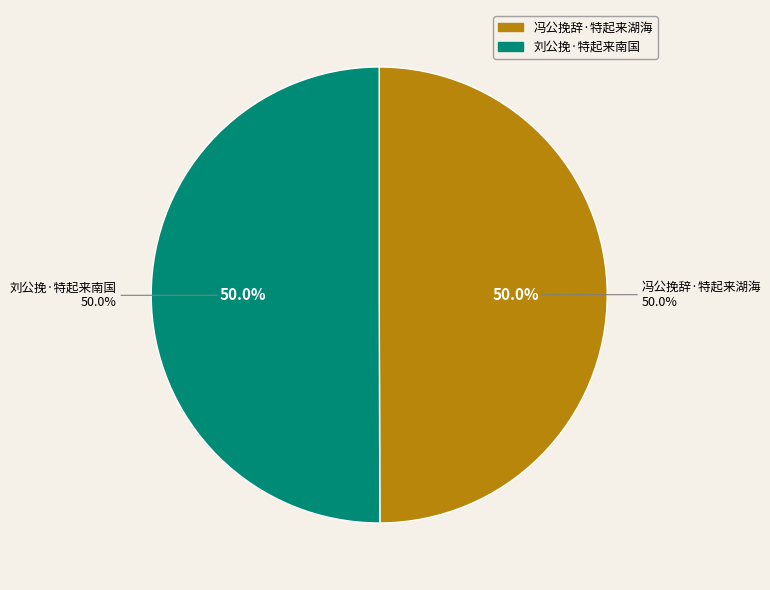

Which category has the smallest portion of the pie?

冯公挽辞·特起来湖海